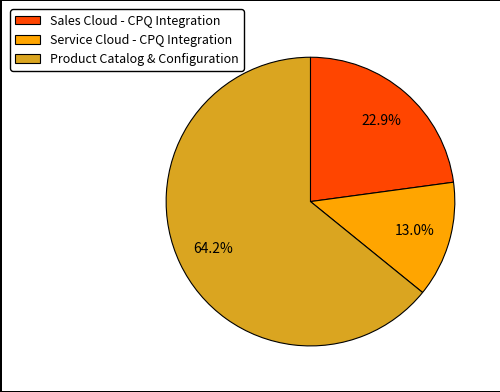

Count the number of slices in the pie.

3